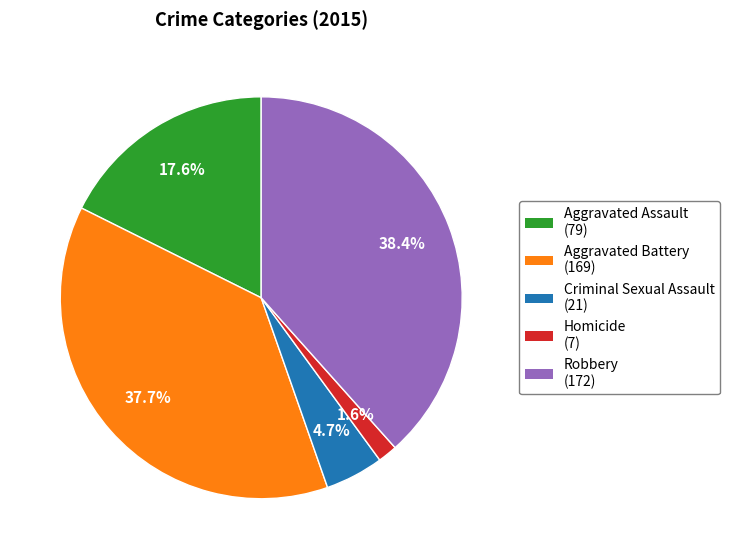

Is it true that Aggravated Assault is 8% of the pie?

False